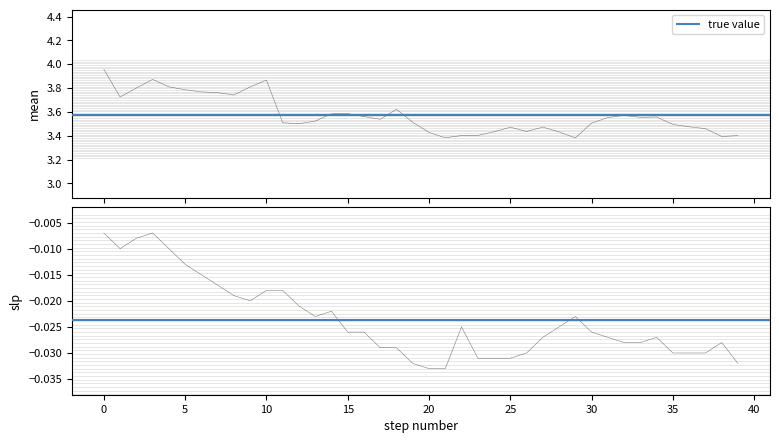

What is the total value across all series at 33?

3.5